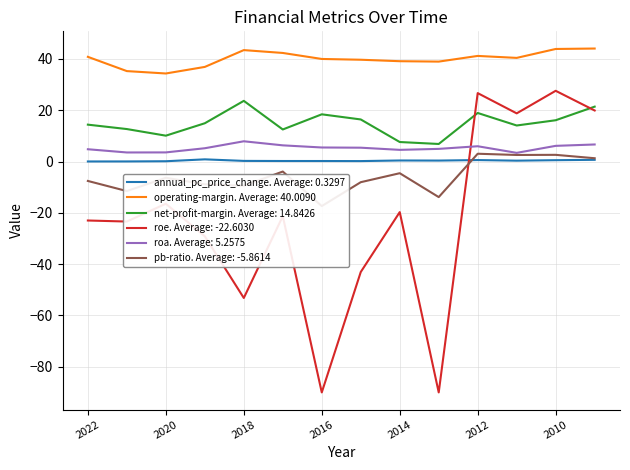

True or false: net-profit-margin. Average: 14.8426 and operating-margin. Average: 40.0090 intersect in this chart.

False